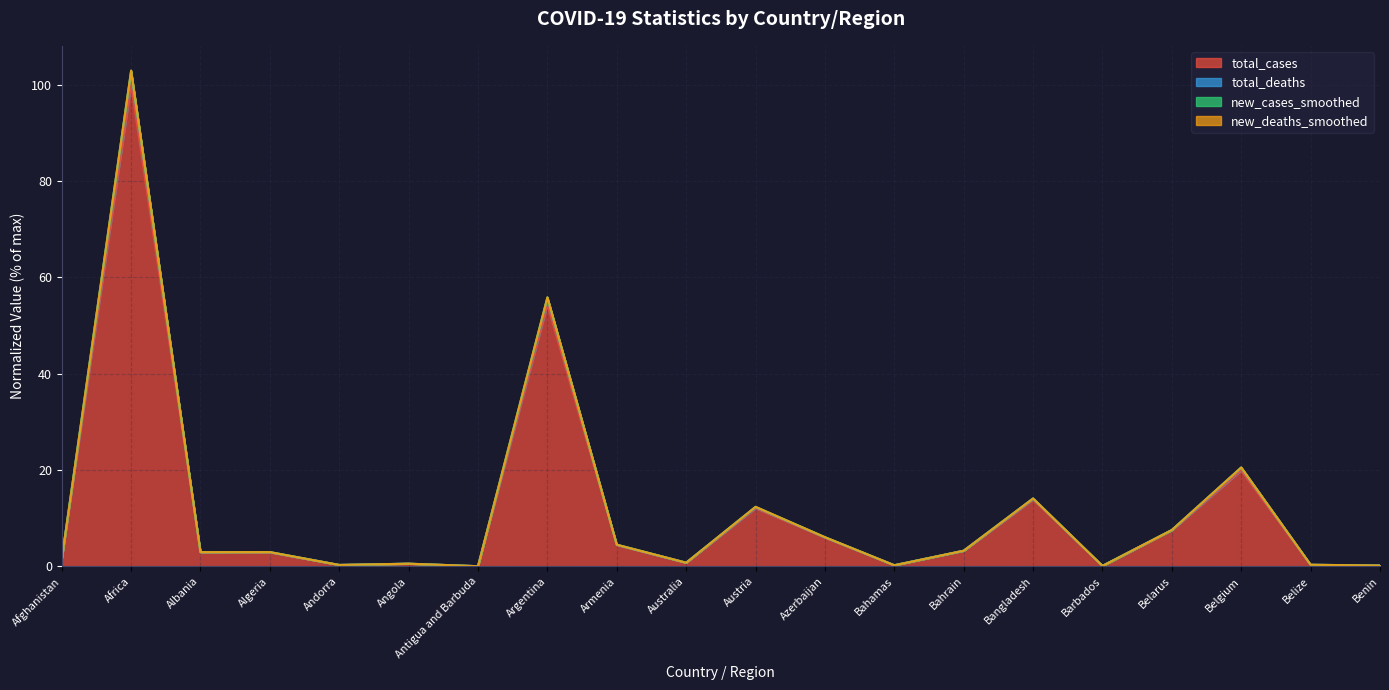

Which series has the largest total across all categories?

new_deaths_smoothed